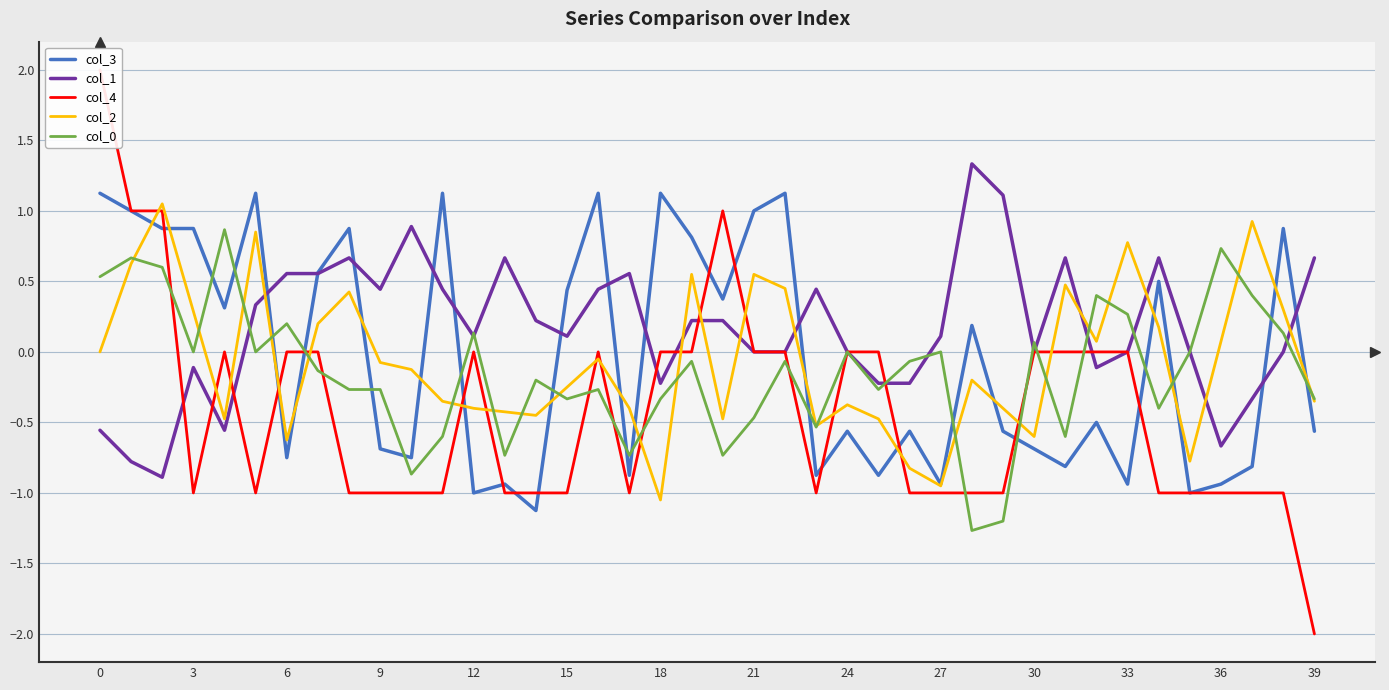

Does the chart display data point markers on the line(s)?

No